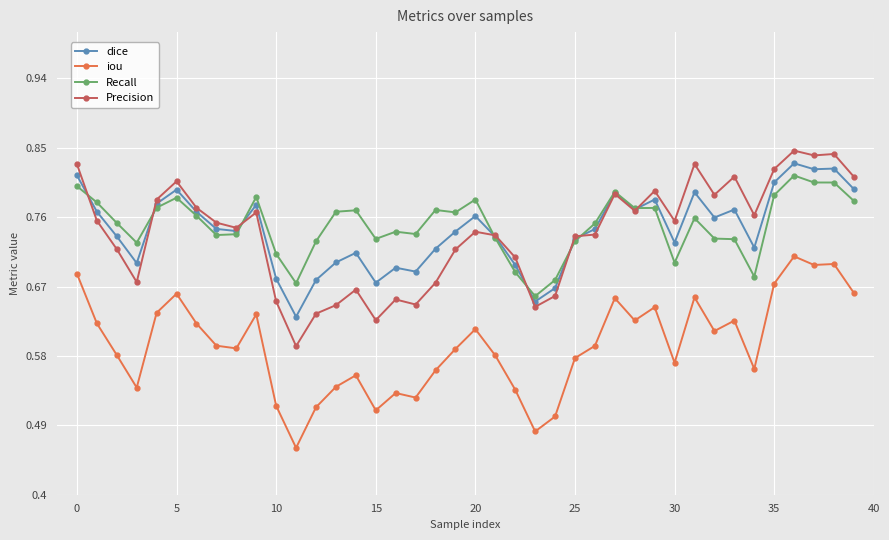

True or false: Precision and iou intersect in this chart.

False